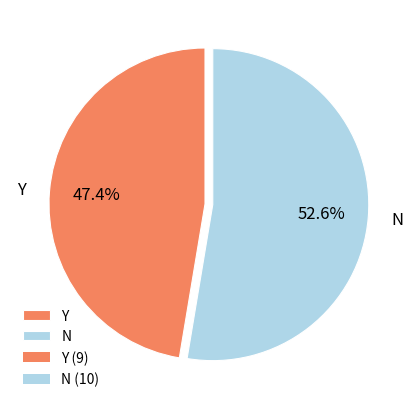

To the nearest percent, what portion does N represent?

53%